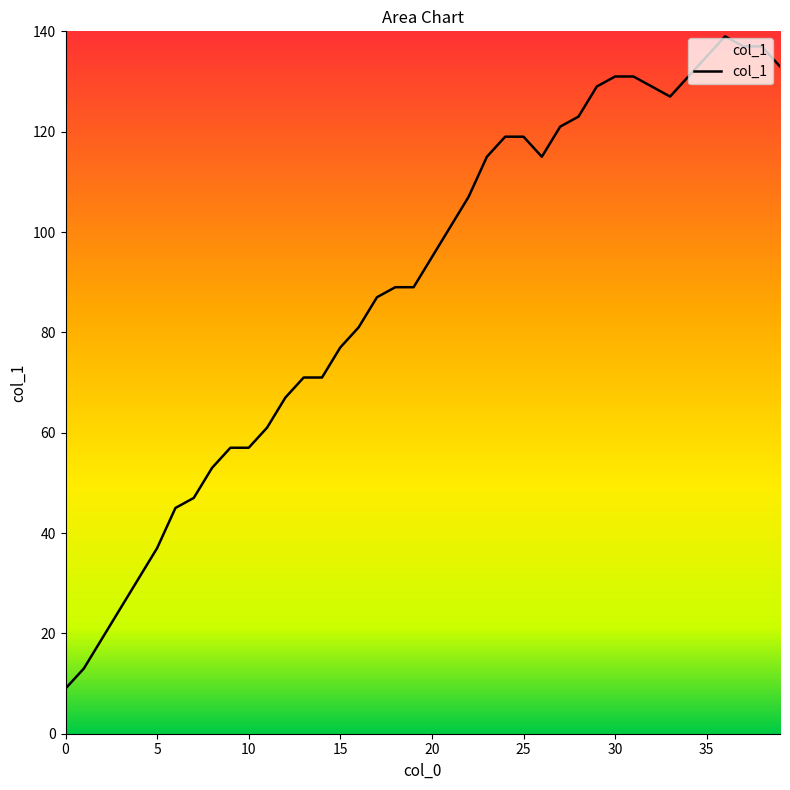

What is the value of the 27th point from the left?

115